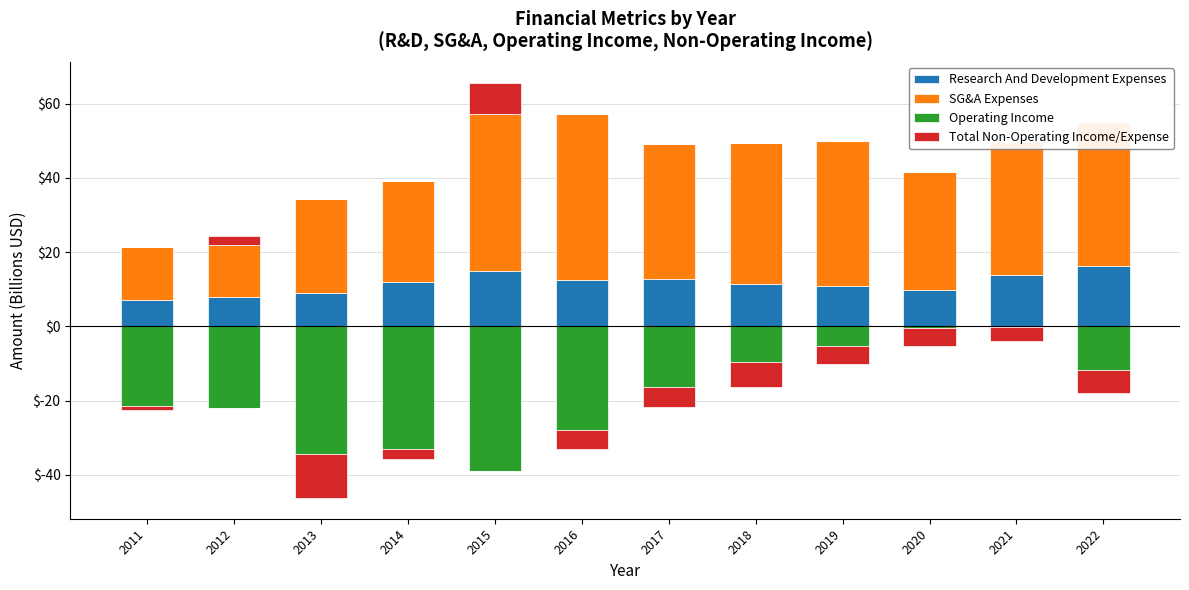

True or false: SG&A Expenses has a value of 39.2 at 2013.

False